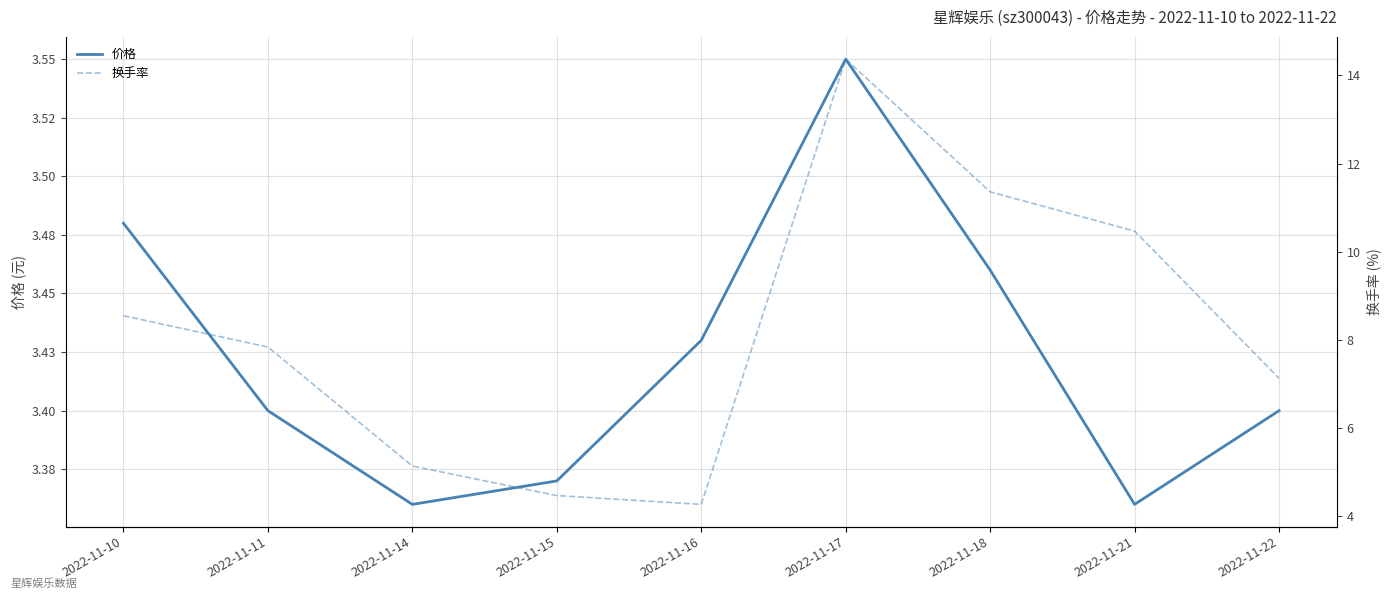

What is the difference between the 换手率 values at 2022-11-14 and 2022-11-18?

6.2